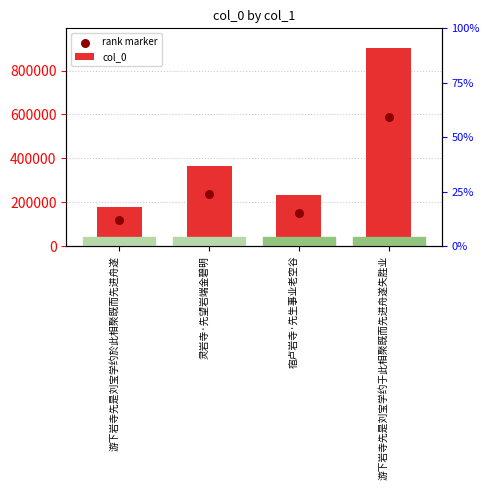

What is the total value across all series at 灵岩寺·先望岩端金碧明?

605490.6